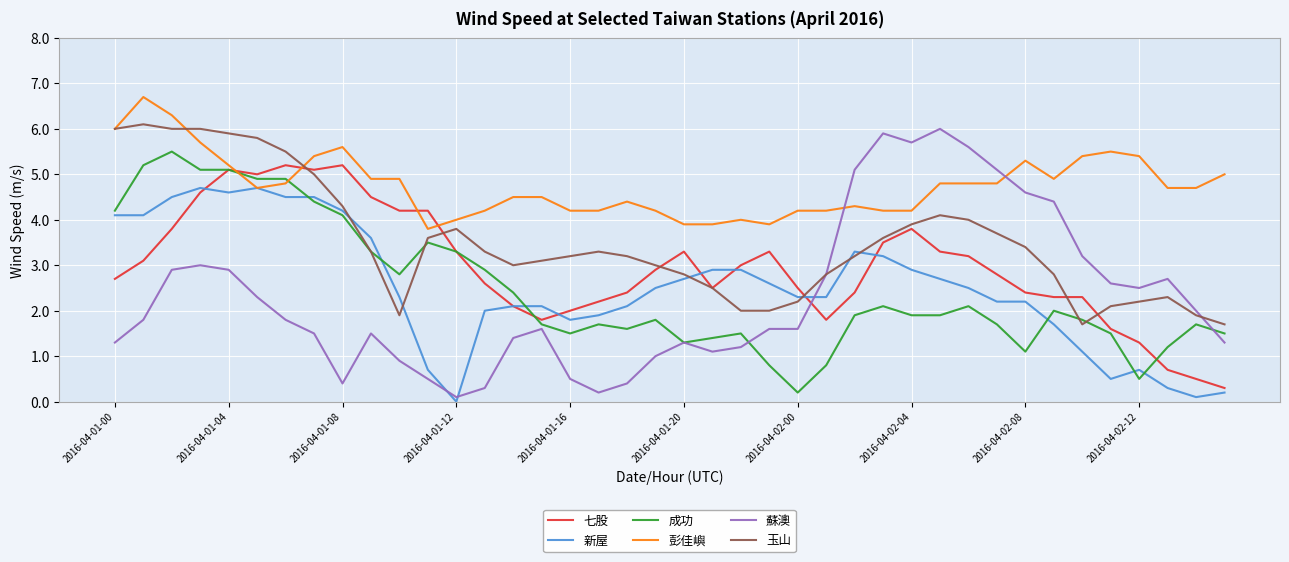

Which series has the largest total across all categories?

彭佳嶼